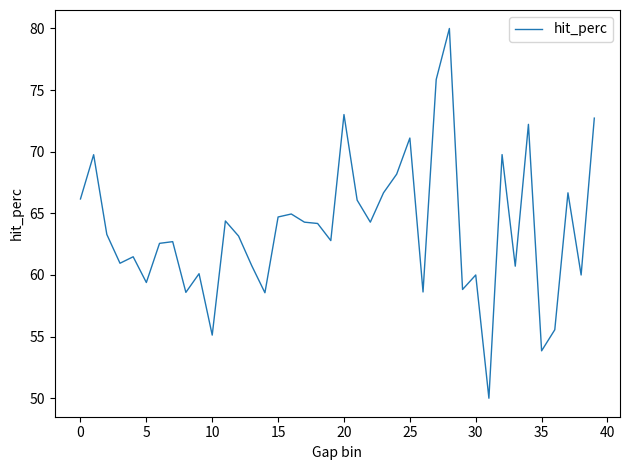

What is the difference between the maximum and minimum values?

30.0